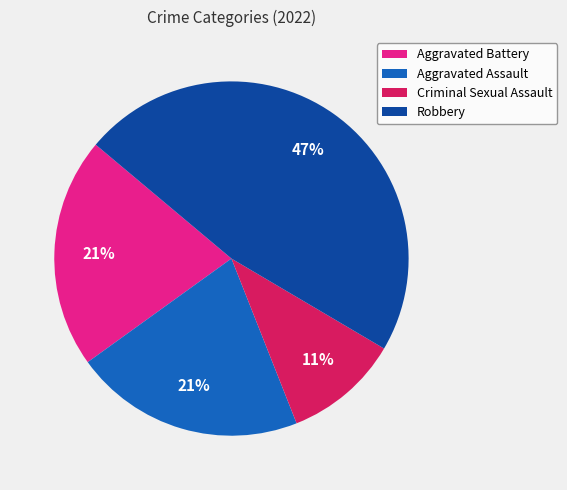

What is the smallest slice in the pie chart?

Criminal Sexual Assault